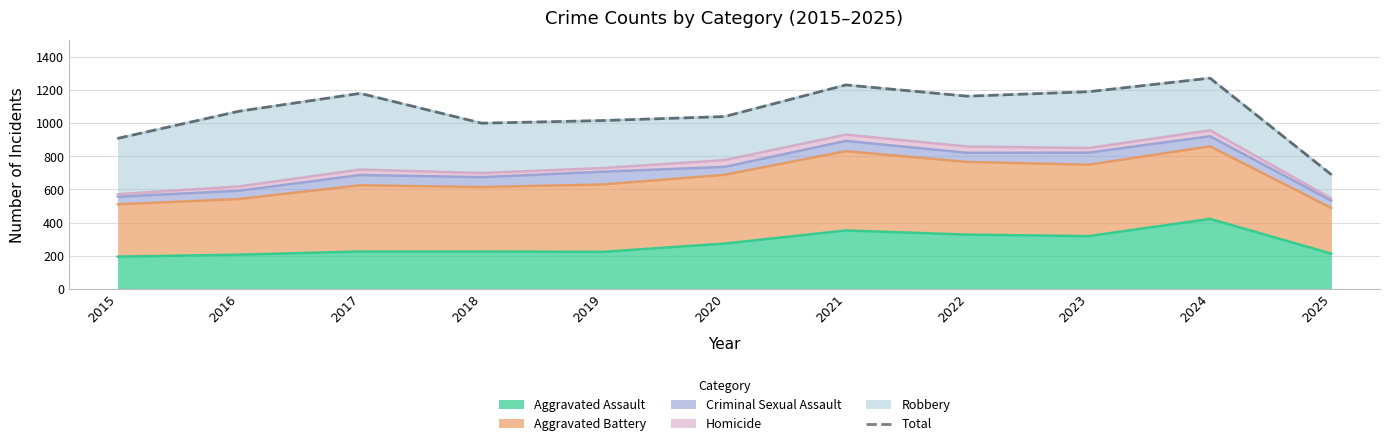

List the labels in order of value, smallest first.

2025, 2015, 2018, 2019, 2020, 2016, 2022, 2017, 2023, 2021, 2024